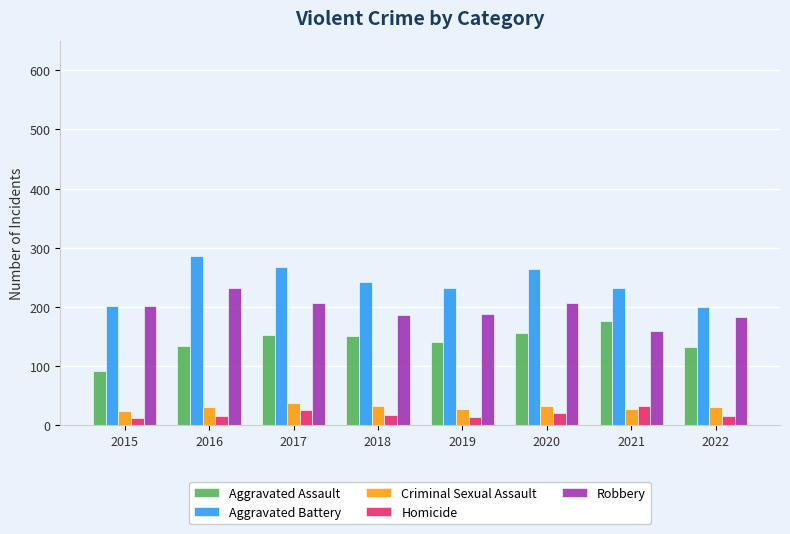

What is the sum of the Aggravated Assault values at 2015 and 2020?

248